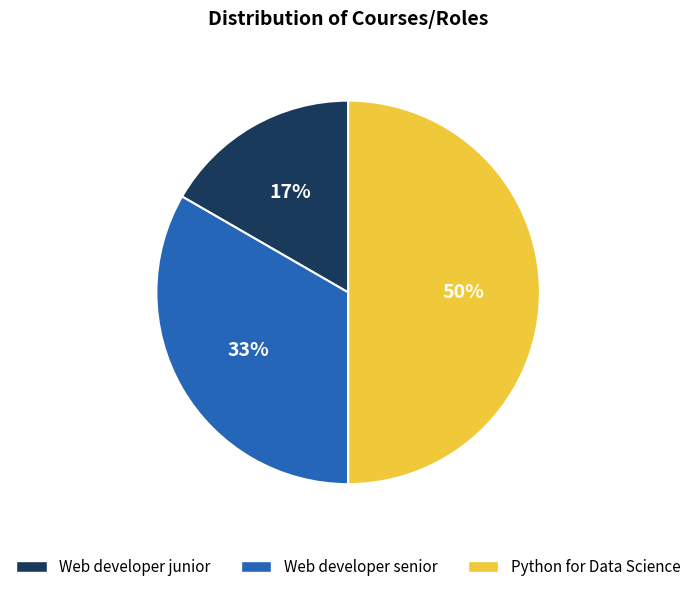

Is it true that Python for Data Science is 40% of the pie?

False